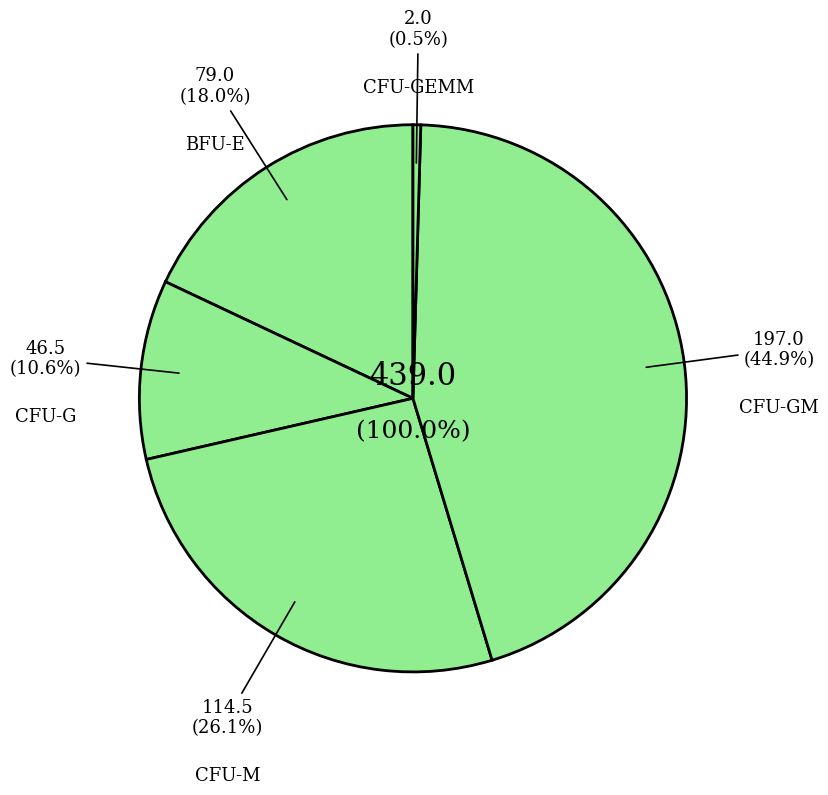

Is it true that 7 is 1% of the pie?

False